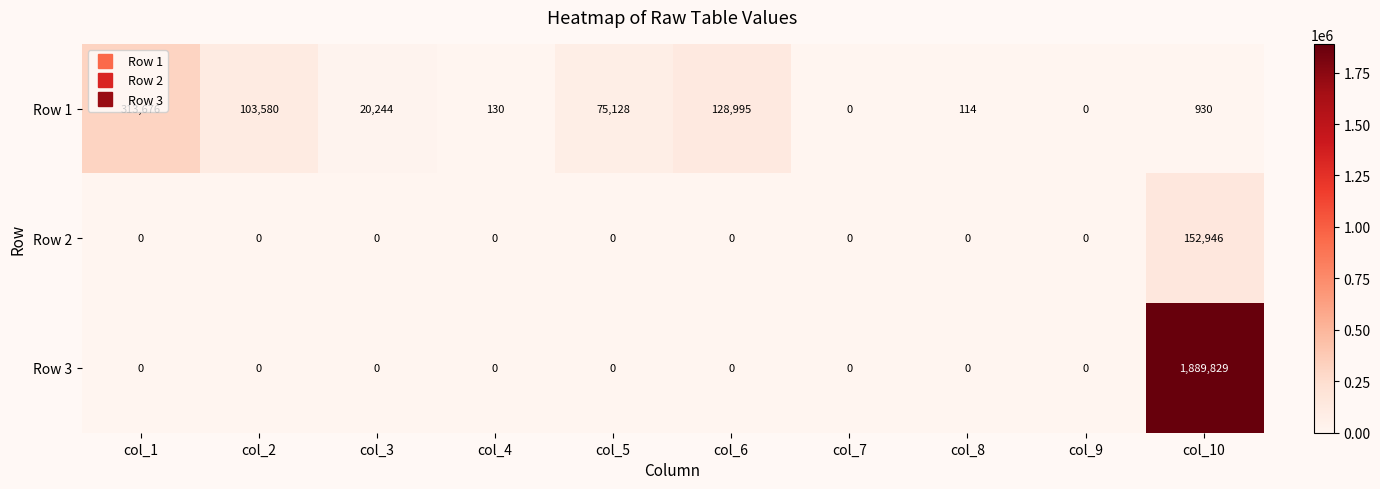

Which series changed the most between col_1 and col_6?

Row 1